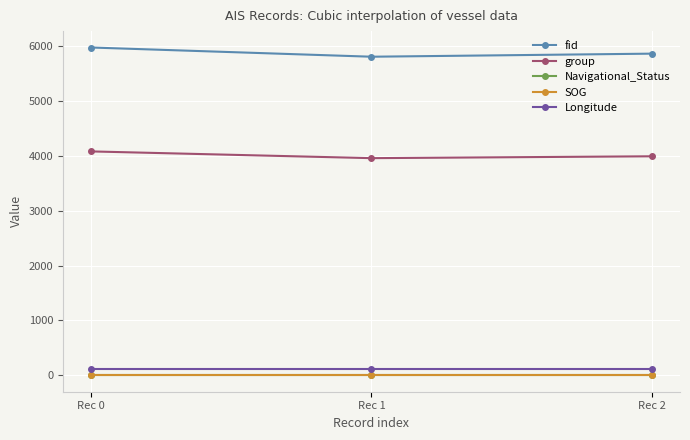

Reading left to right, what are all the values shown in this chart?

fid: 5976.0	5808.0	5864.0
group: 4082.0	3959.0	3993.0
Navigational_Status: 15.0	15.0	15.0
SOG: 0.3	0.3	0.3
Longitude: 117.8	117.8	117.8